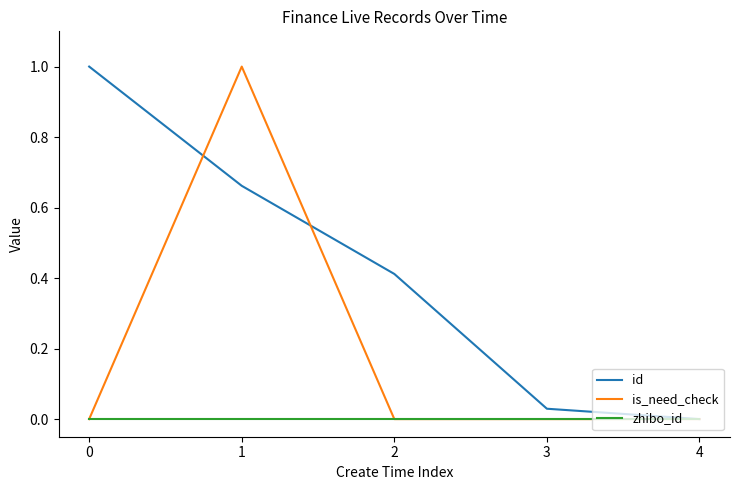

The is_need_check series shows 0.0 at 3. True or false?

True